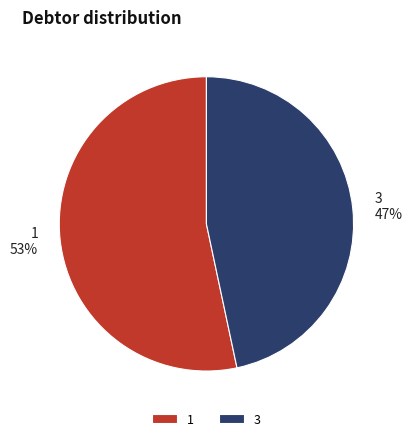

Rank the categories by value from lowest to highest.

3, 1